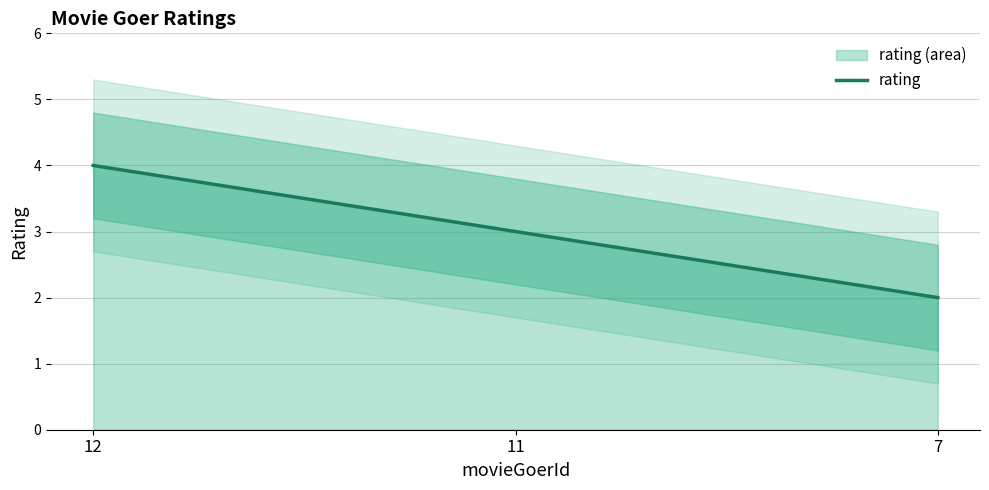

Rank the categories by value from lowest to highest.

7, 11, 12